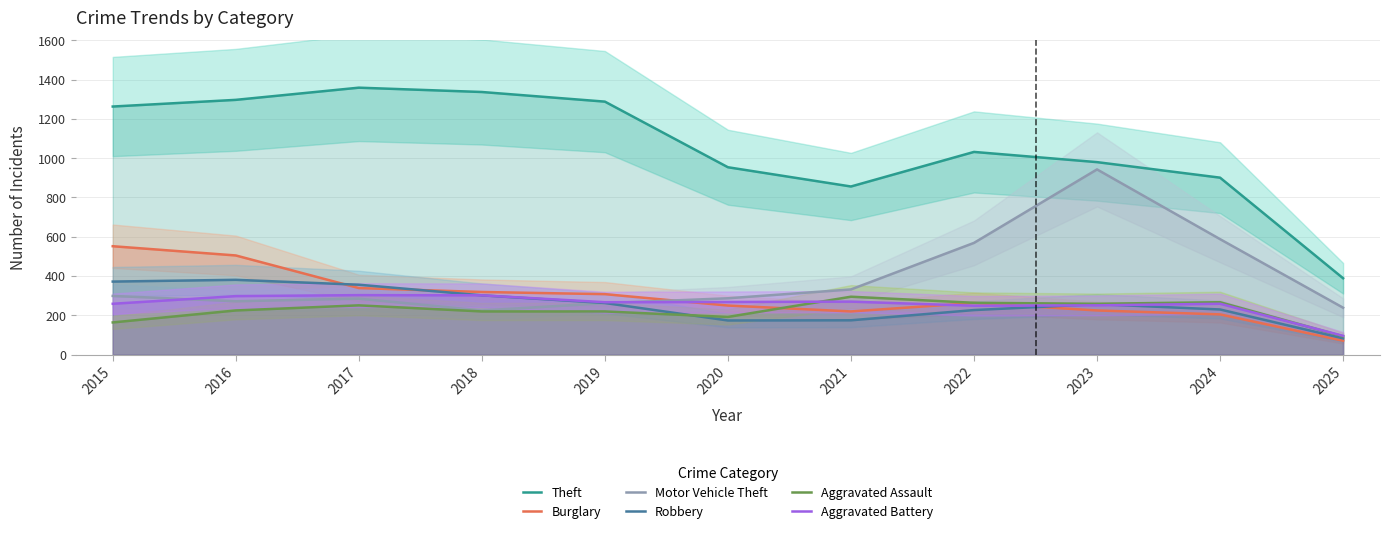

In Aggravated Battery, how many points are higher than both neighbors (excluding endpoints)?

3